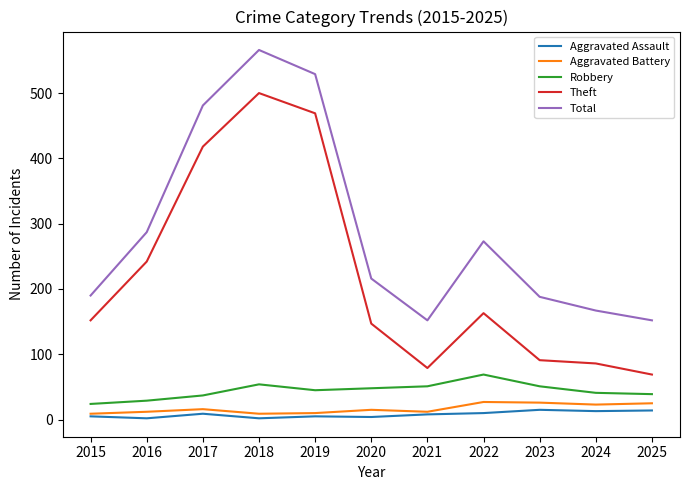

At which label does Aggravated Assault first exceed 8?

2017